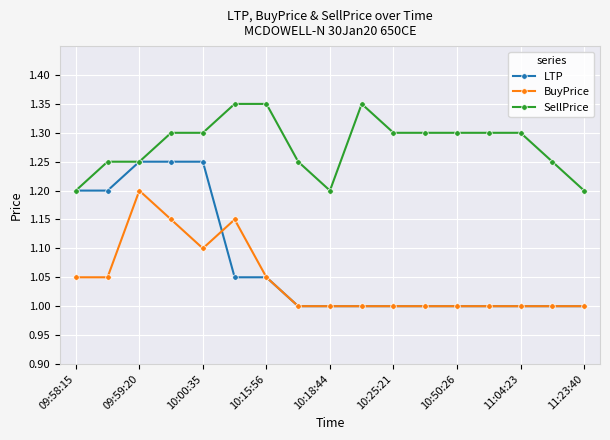

Which series has the largest range (max minus min)?

LTP